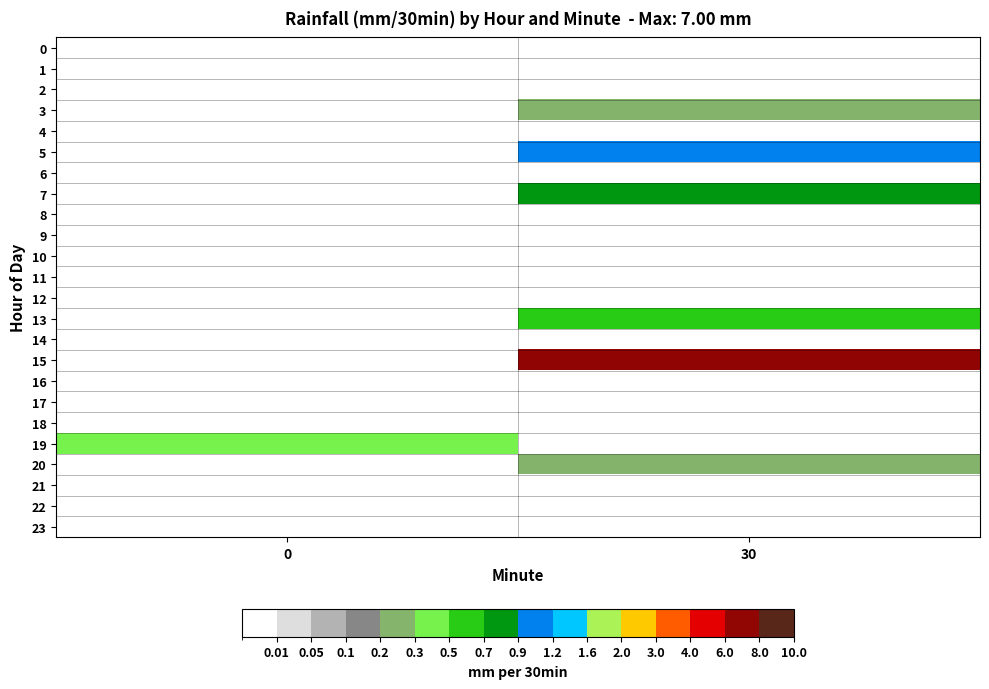

What is the greatest value displayed?

7.0